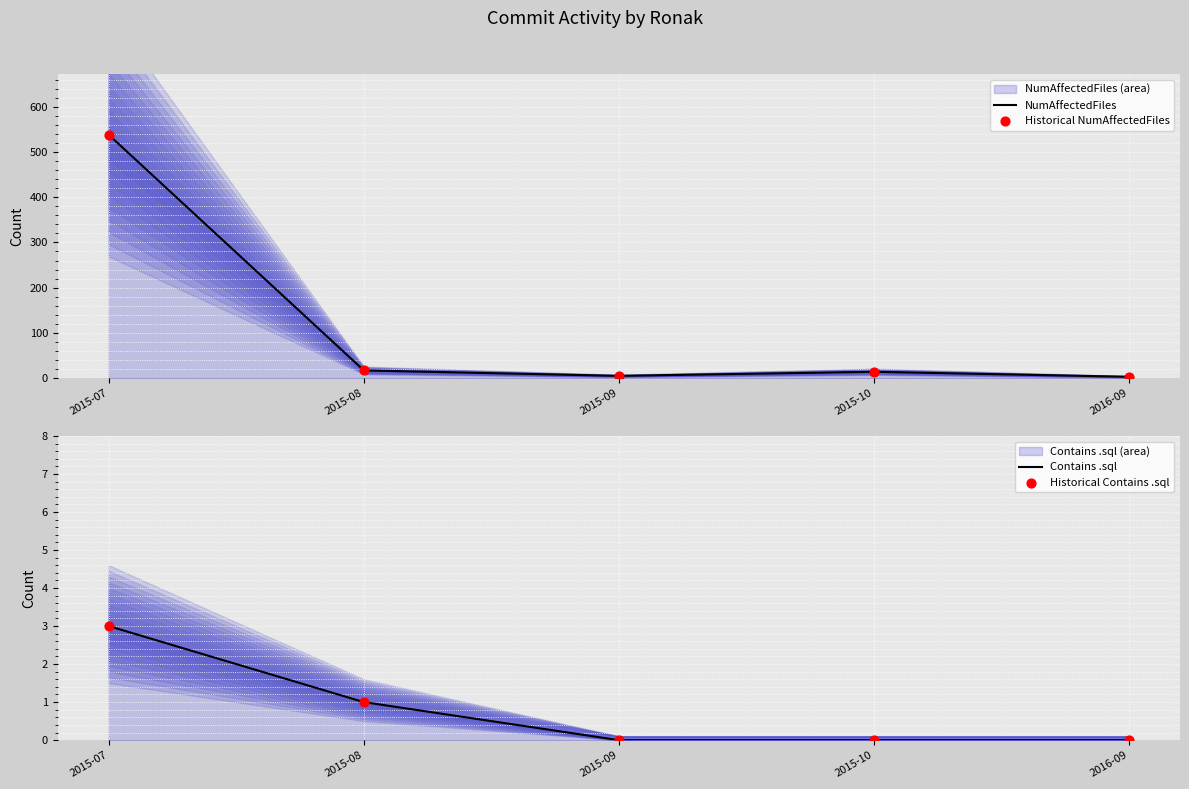

At which category is the sum across all series the highest?

2015-07